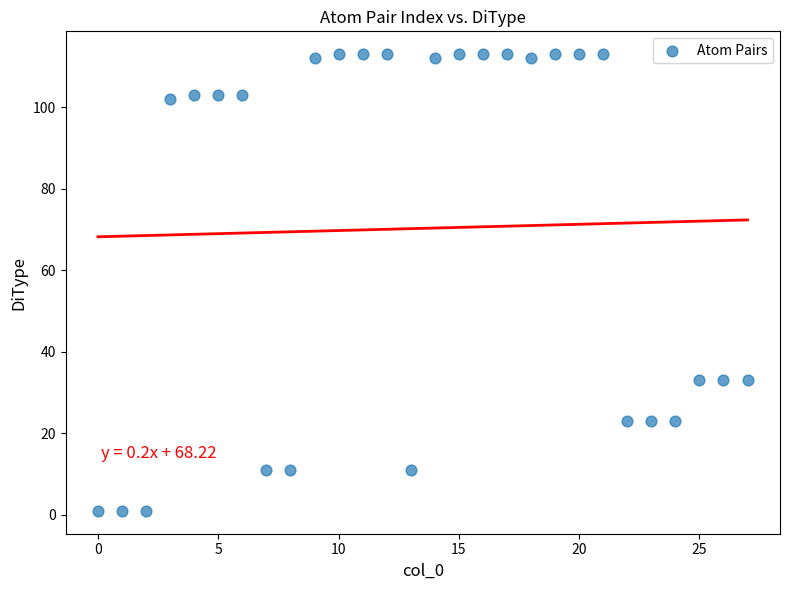

What is the range of Y values (max minus min)?

112